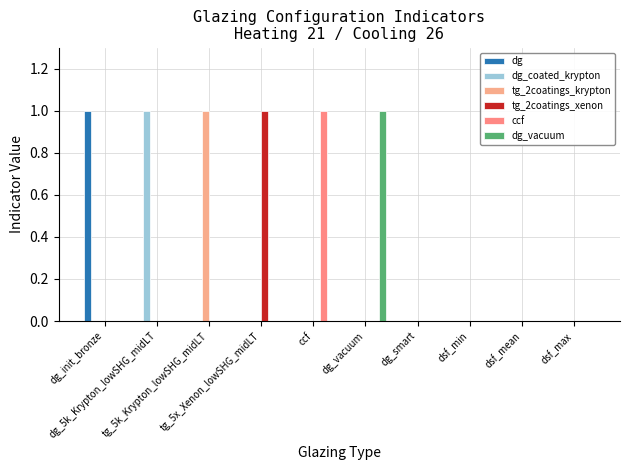

Between dg_init_bronze and dg_5k_Krypton_lowSHG_midLT, which is larger?

dg_init_bronze